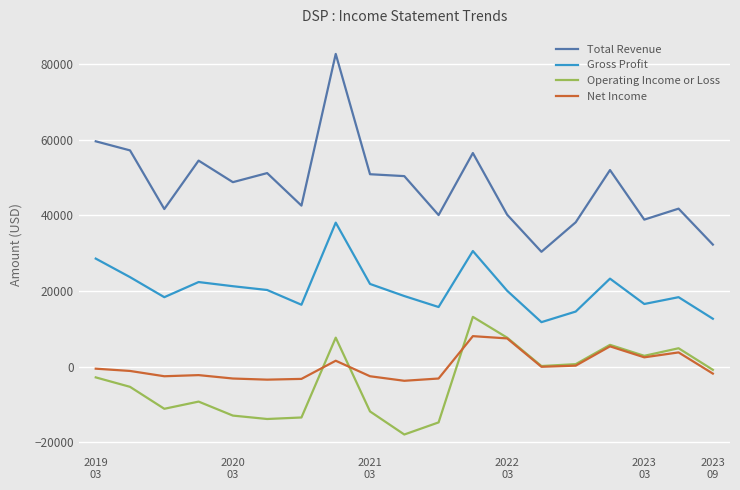

Which series has the widest spread of values?

Total Revenue